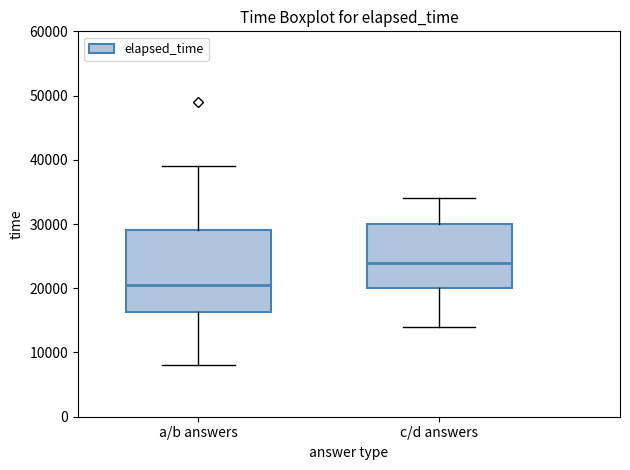

Which box's median line is the highest?

c/d answers